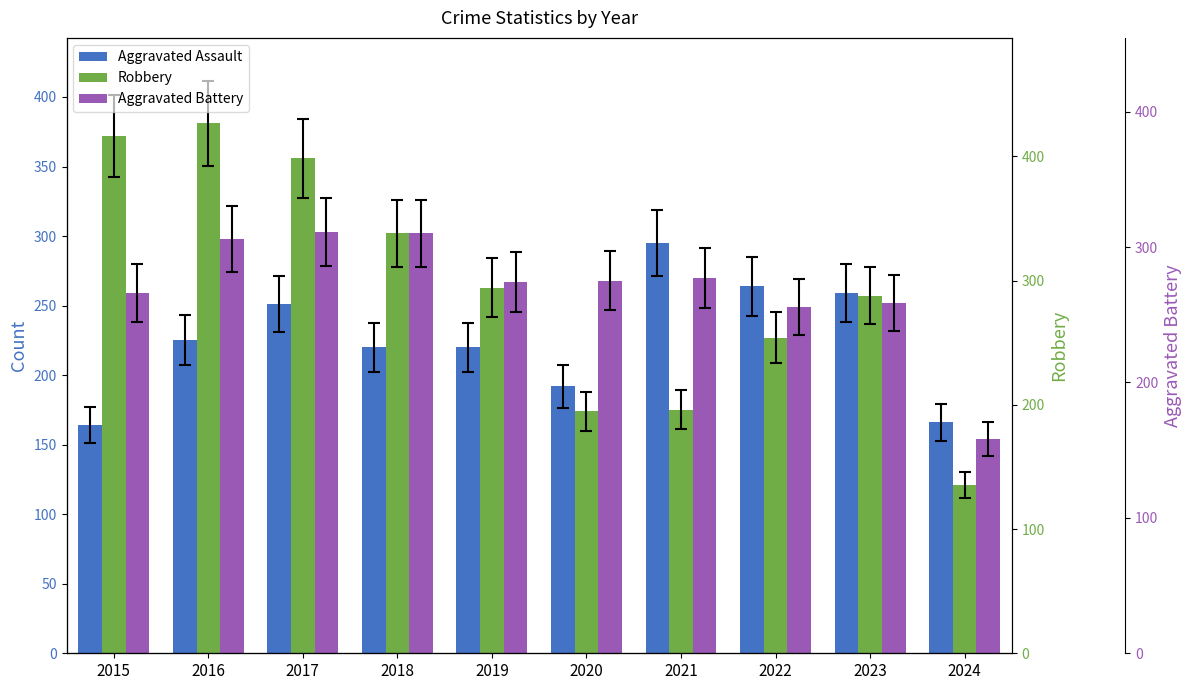

What is the spread (max minus min) of values at 2023?

7